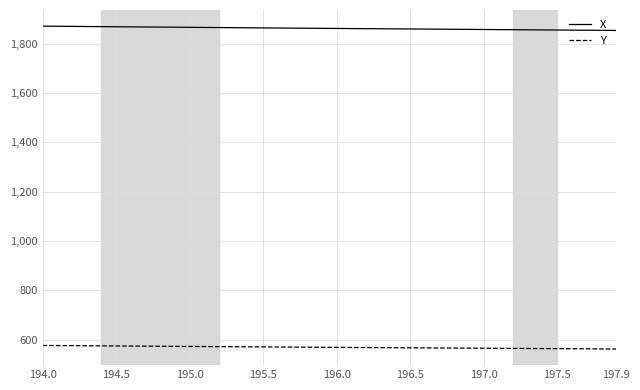

True or false: X and Y cross at least once.

False